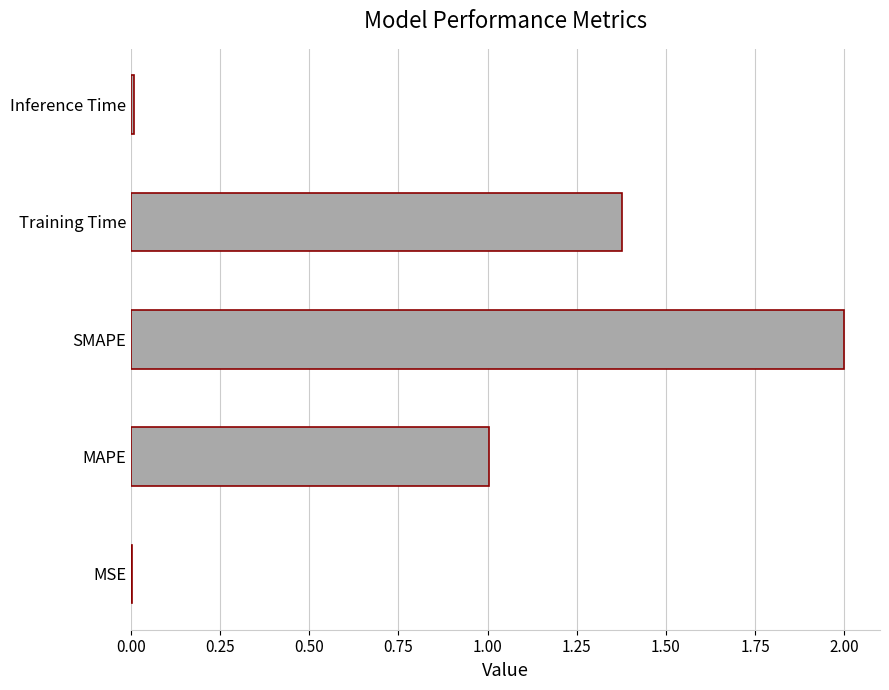

What is the sum of the values at Training Time and SMAPE?

3.4